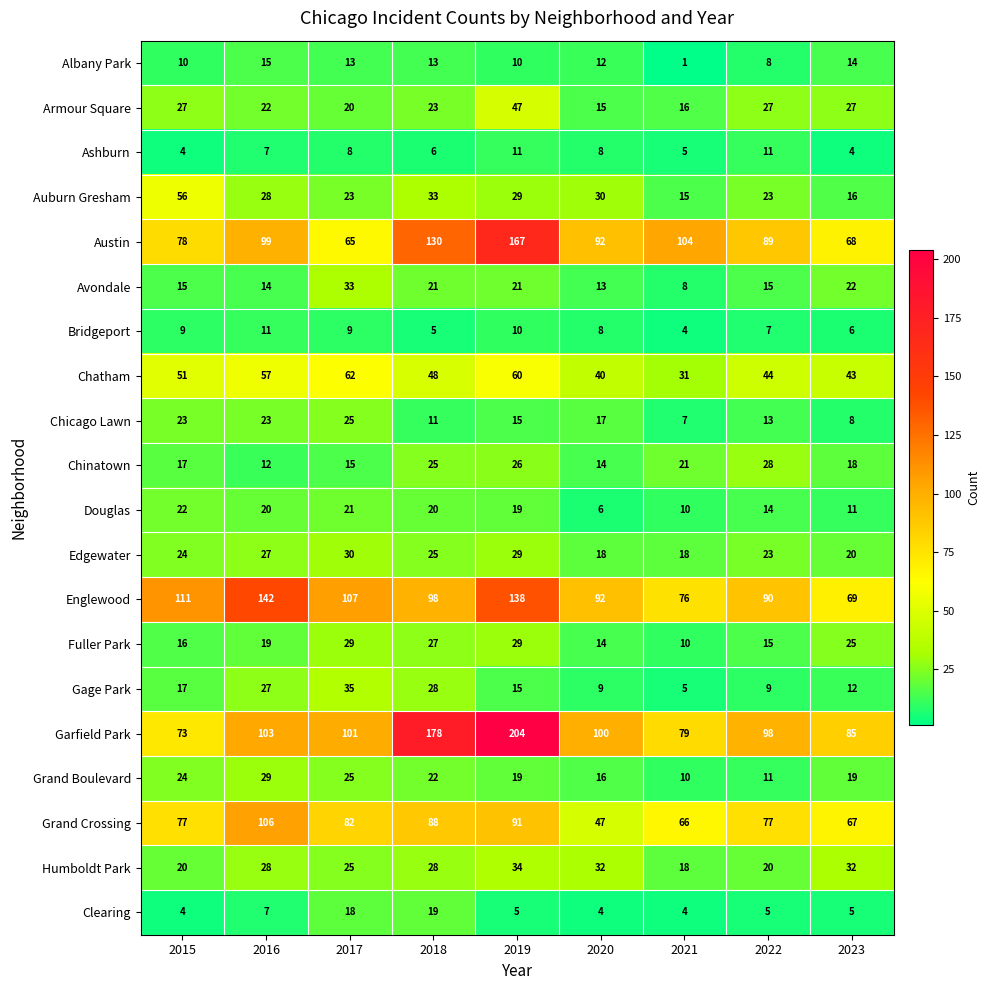

Where is Edgewater nearest to the value 24?

2015